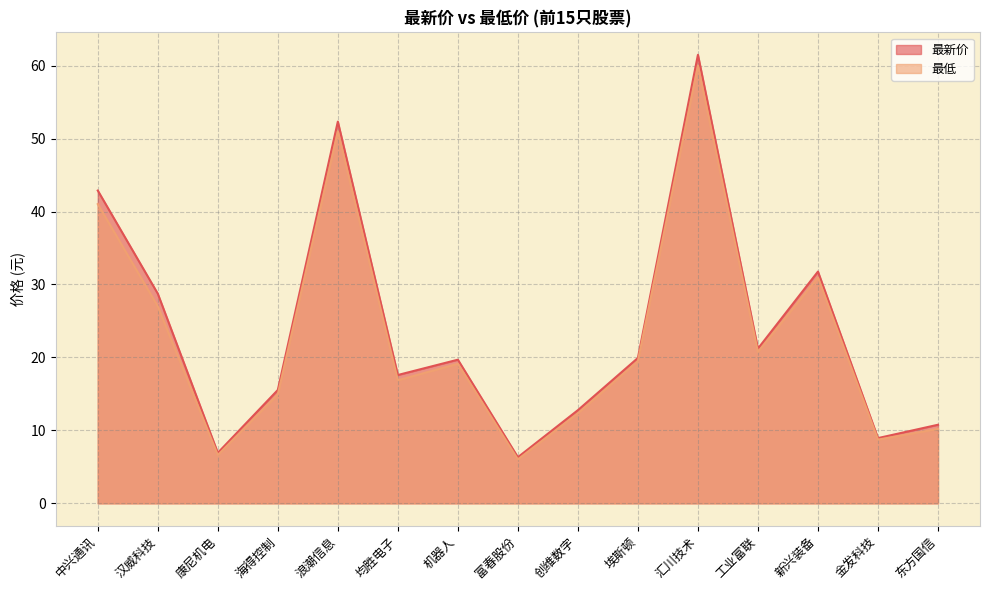

Which has a higher value, 金发科技 or 埃斯顿?

埃斯顿